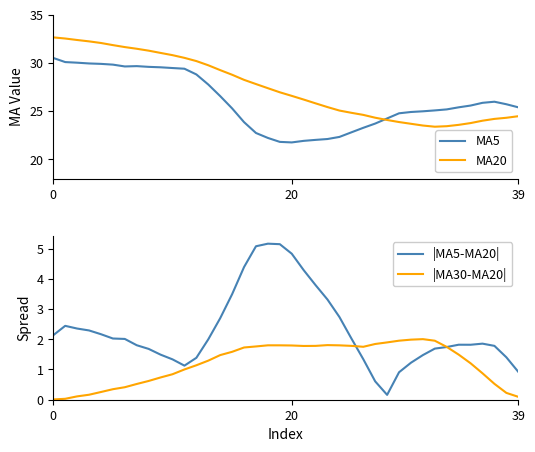

What is the average value of the |MA30-MA20| series?

1.2